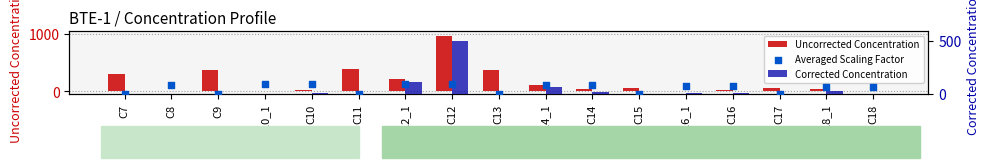

Is the value of Uncorrected Concentration at C7 greater than the value of Averaged Scaling Factor at C13?

Yes